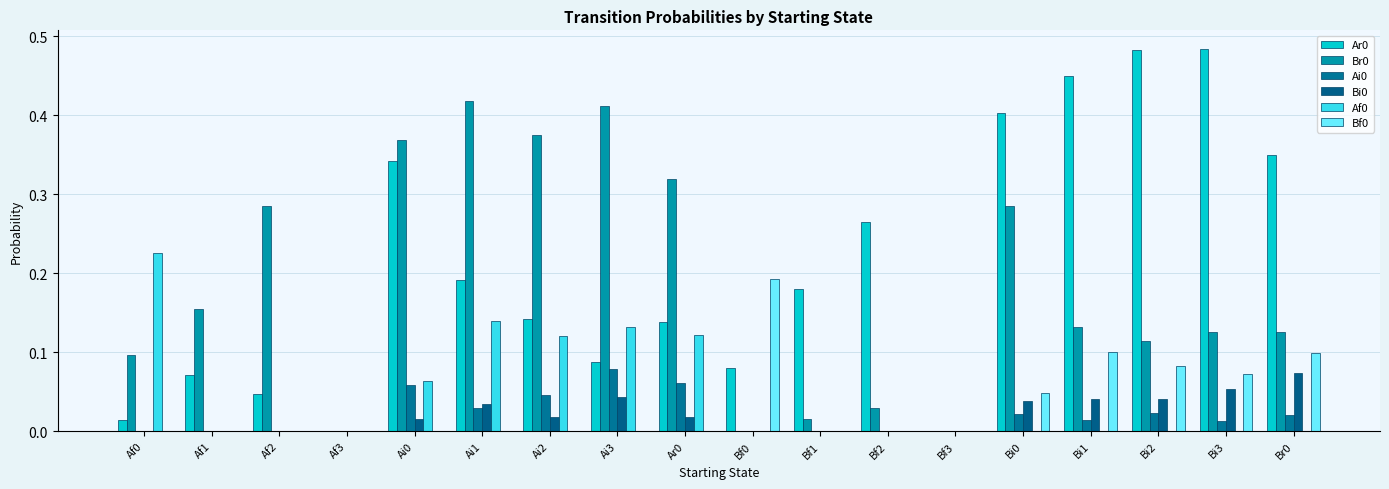

The value of Af0 at Af0 is 0.1. True or false?

False